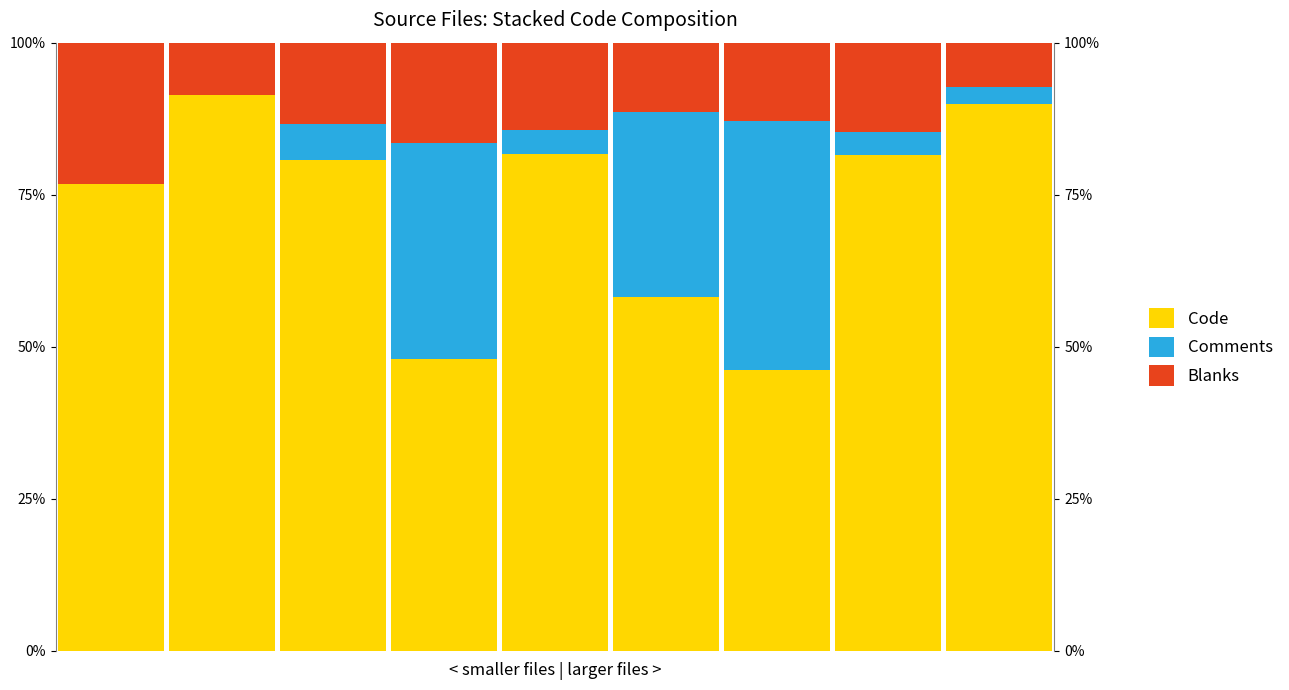

Is it true that Code equals 41.4 at 4?

False